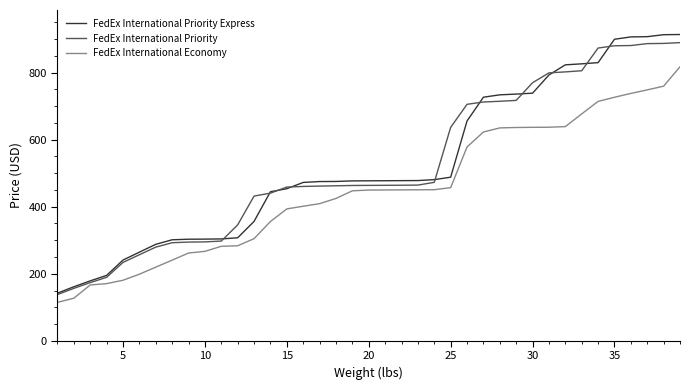

What is the minimum value shown in the chart?

114.6